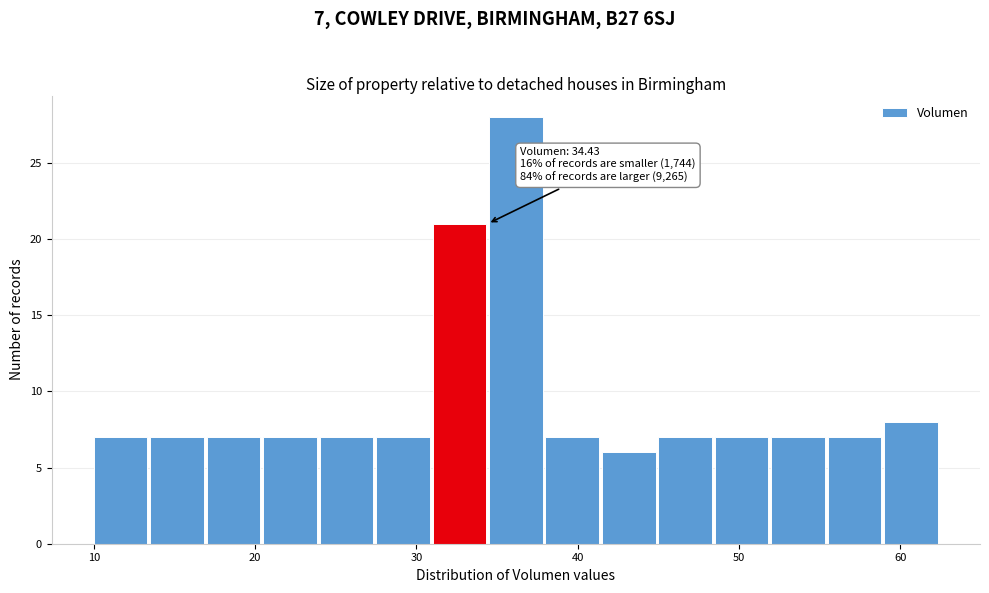

Read against the x-axis, roughly where is the centre of the tallest bar?

36